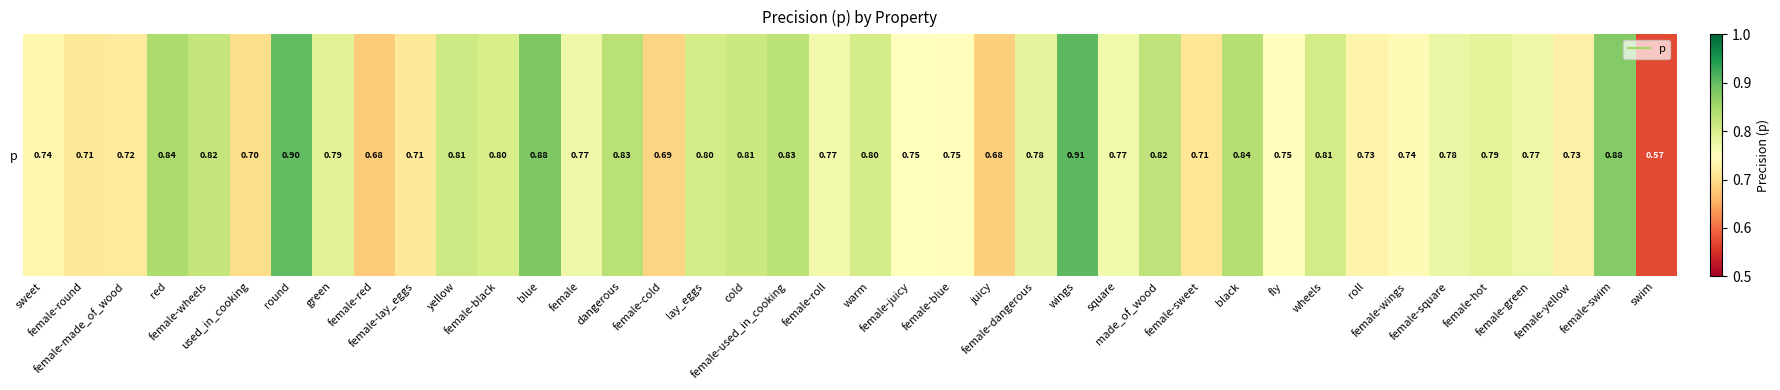

True or false: the data shows 0.3 at female-dangerous.

False